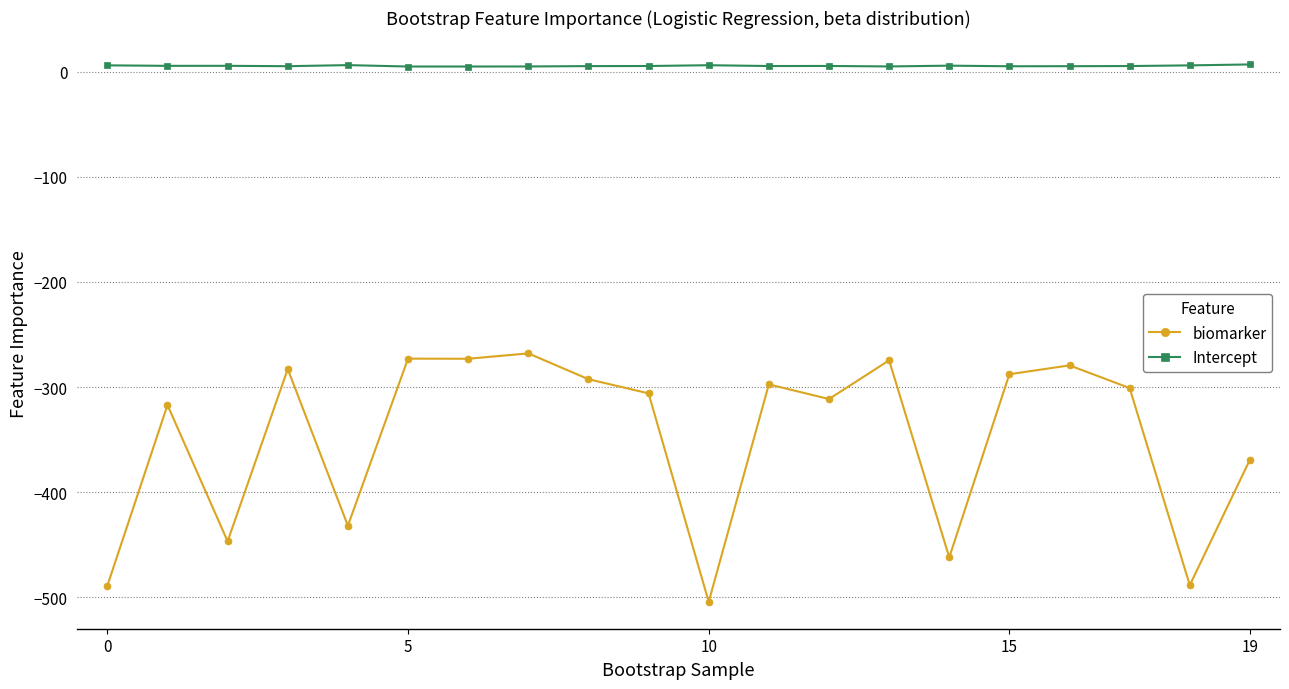

Which series has the largest range (max minus min)?

biomarker